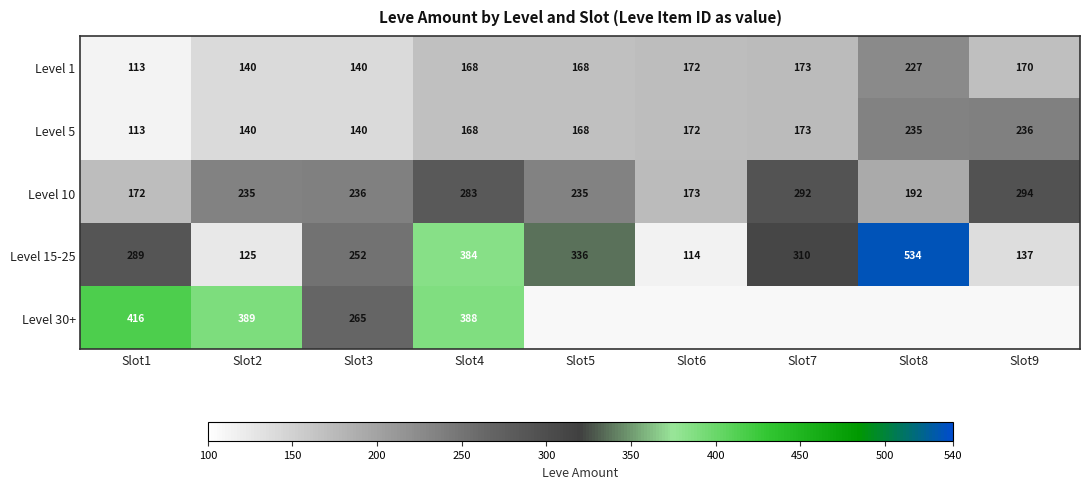

What is the spread (max minus min) of values at Slot1?

303